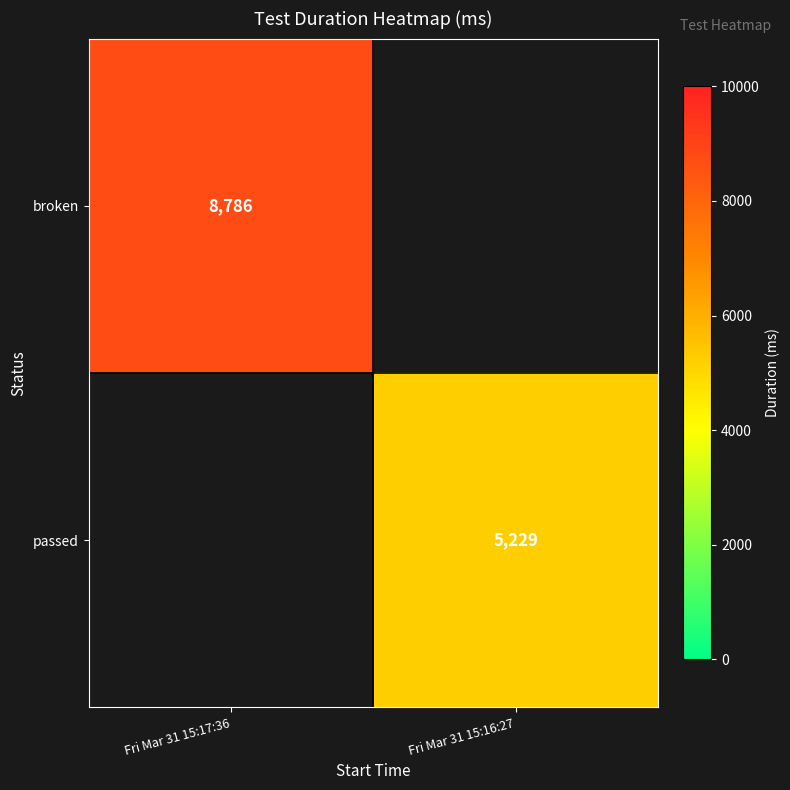

The passed series shows 7583 at Fri Mar 31 15:16:27. True or false?

False